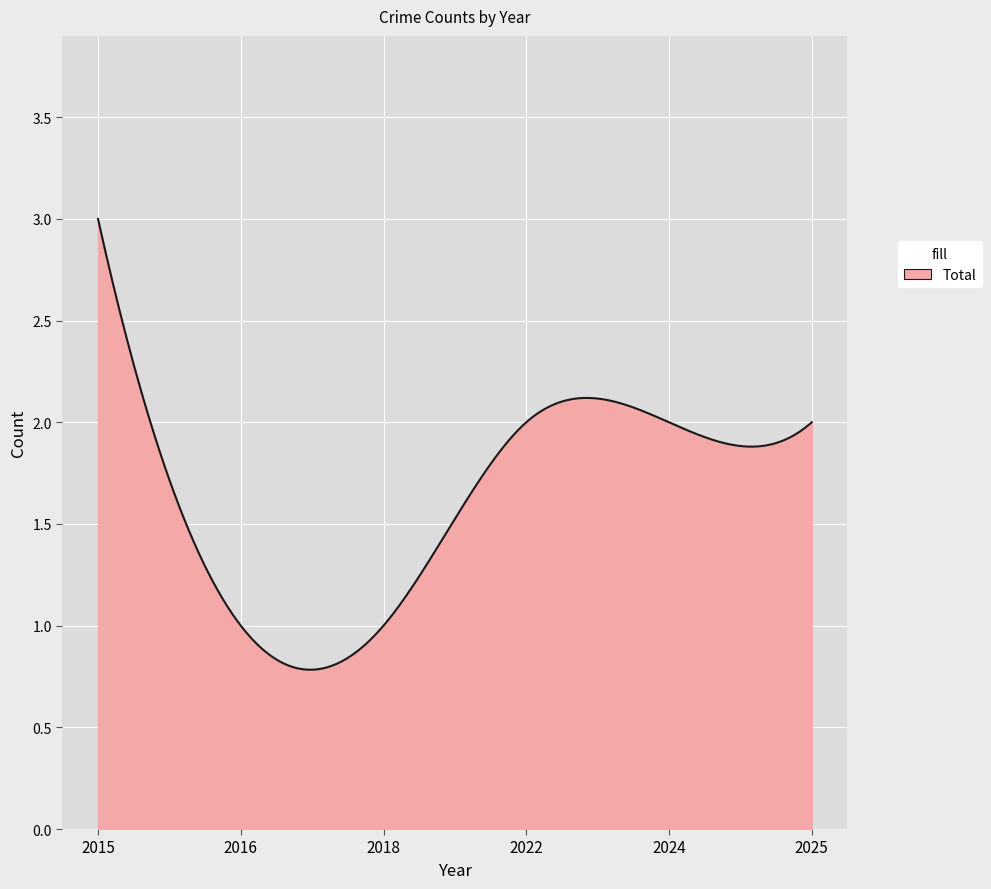

How many lines are shown in the chart?

1